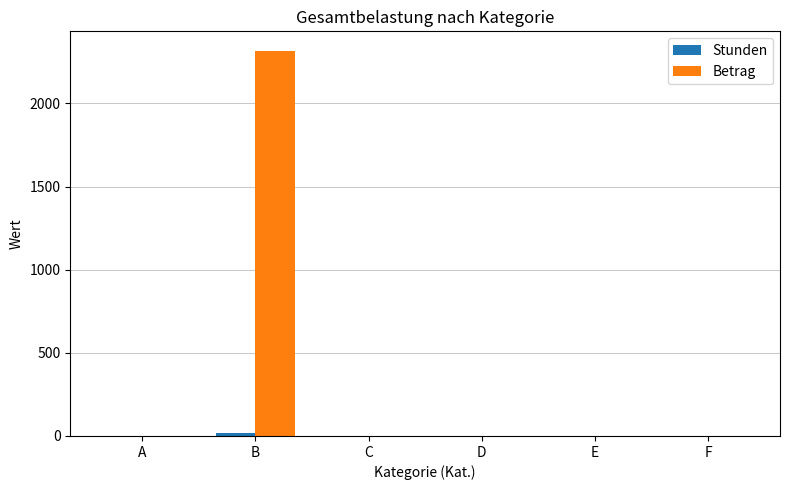

At which category is the sum across all series the highest?

B